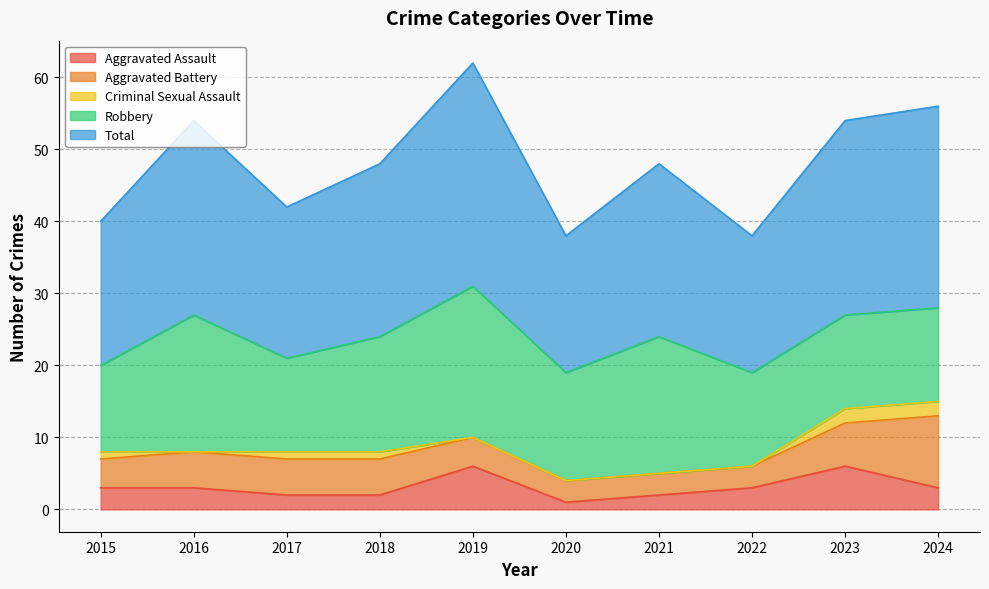

Is the value of Aggravated Assault at 2015 greater than the value of Aggravated Battery at 2024?

No